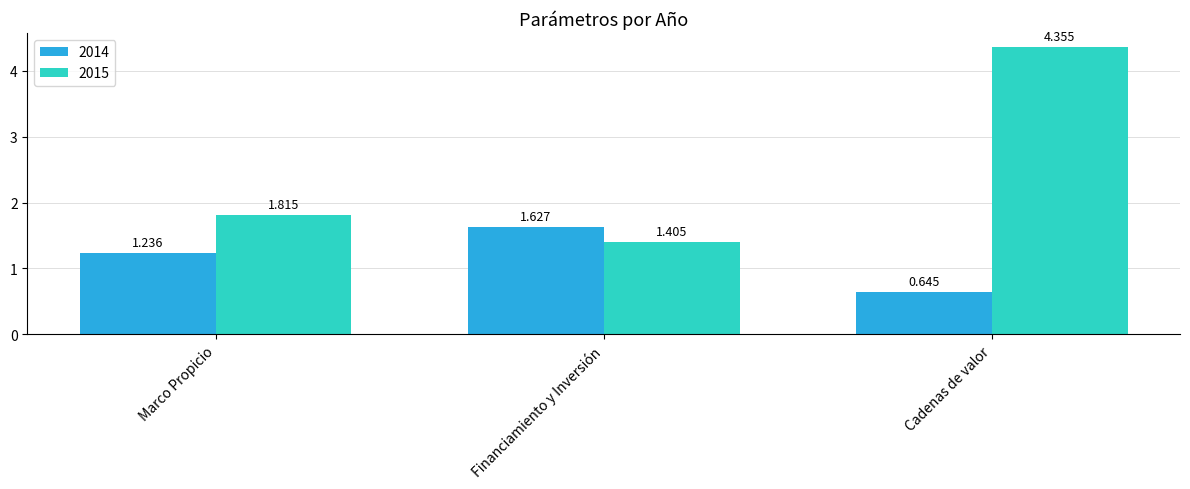

What are all the series names shown in the legend?

2014, 2015